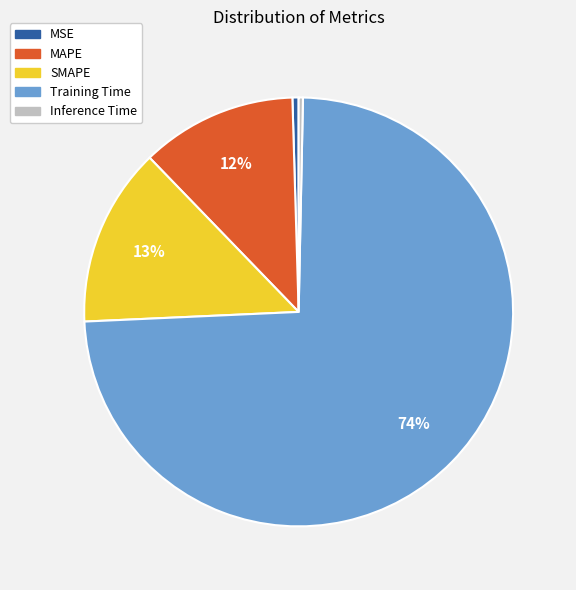

How many slices are in this pie chart?

5